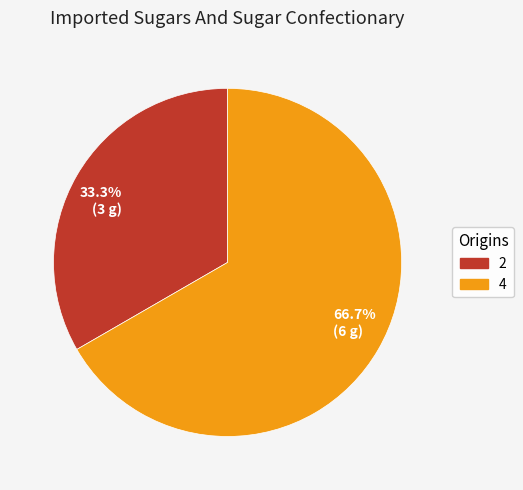

Which category has the smallest portion of the pie?

33.3% (3 g)